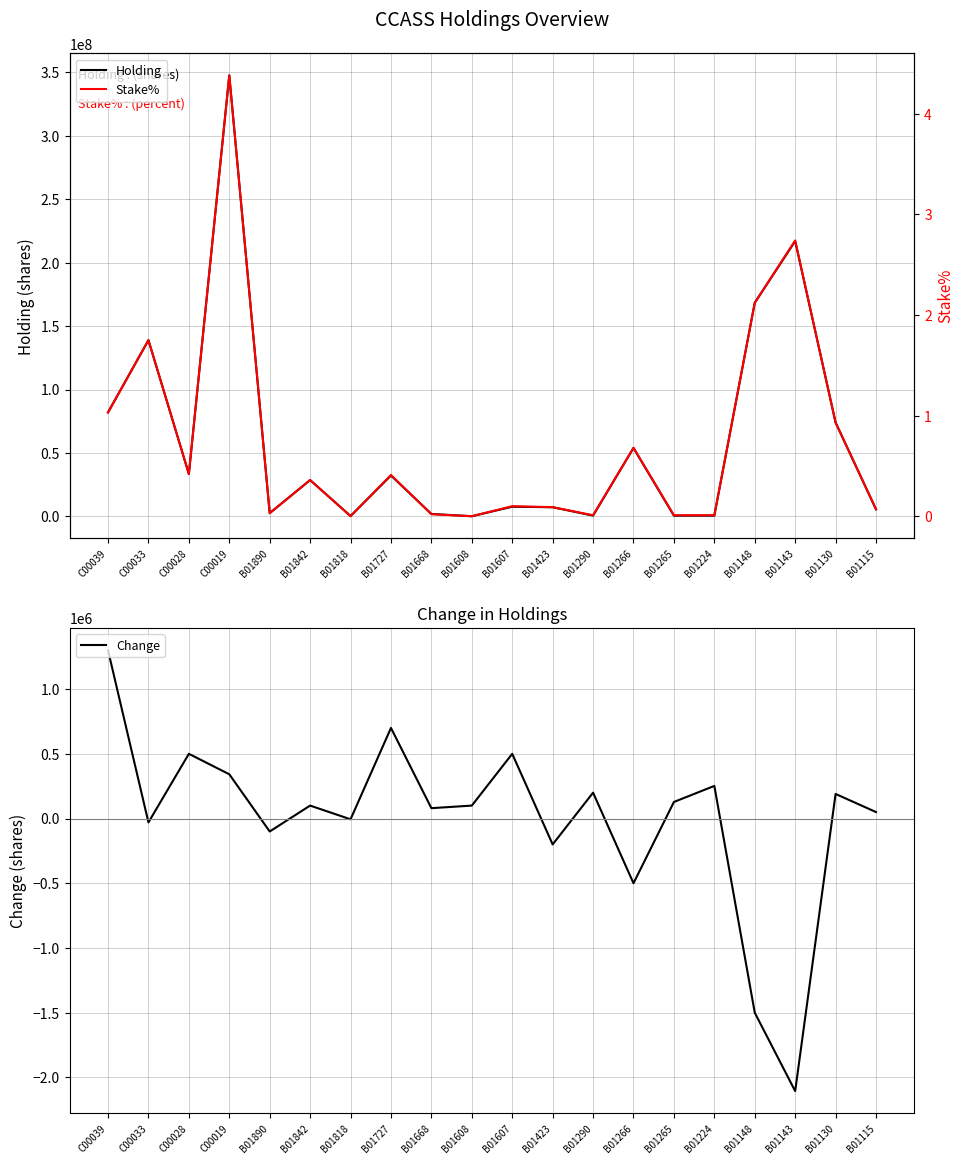

Reading left to right, list all the values displayed in this chart.

Holding: C00039=82008000.0	C00033=138882000.0	C00028=33382000.0	C00019=347656500.0	B01890=2568000.0	B01842=28588000.0	B01818=306000.0	B01727=32208000.0	B01668=1906000.0	B01608=100000.0	B01607=7602000.0	B01423=7192000.0	B01290=580000.0	B01266=53904000.0	B01265=544000.0	B01224=572000.0	B01148=168368000.0	B01143=216983163.0	B01130=73994000.0	B01115=5496000.0
Change: C00039=1300000.0	C00033=-30000.0	C00028=500000.0	C00019=342000.0	B01890=-100000.0	B01842=100000.0	B01818=-6000.0	B01727=700000.0	B01668=80000.0	B01608=100000.0	B01607=500000.0	B01423=-200000.0	B01290=200000.0	B01266=-500000.0	B01265=128000.0	B01224=252000.0	B01148=-1500000.0	B01143=-2106000.0	B01130=190000.0	B01115=50000.0
Stake%: C00039=1.0	C00033=1.8	C00028=0.4	C00019=4.4	B01890=0.0	B01842=0.4	B01818=0.0	B01727=0.4	B01668=0.0	B01608=0.0	B01607=0.1	B01423=0.1	B01290=0.0	B01266=0.7	B01265=0.0	B01224=0.0	B01148=2.1	B01143=2.7	B01130=0.9	B01115=0.1